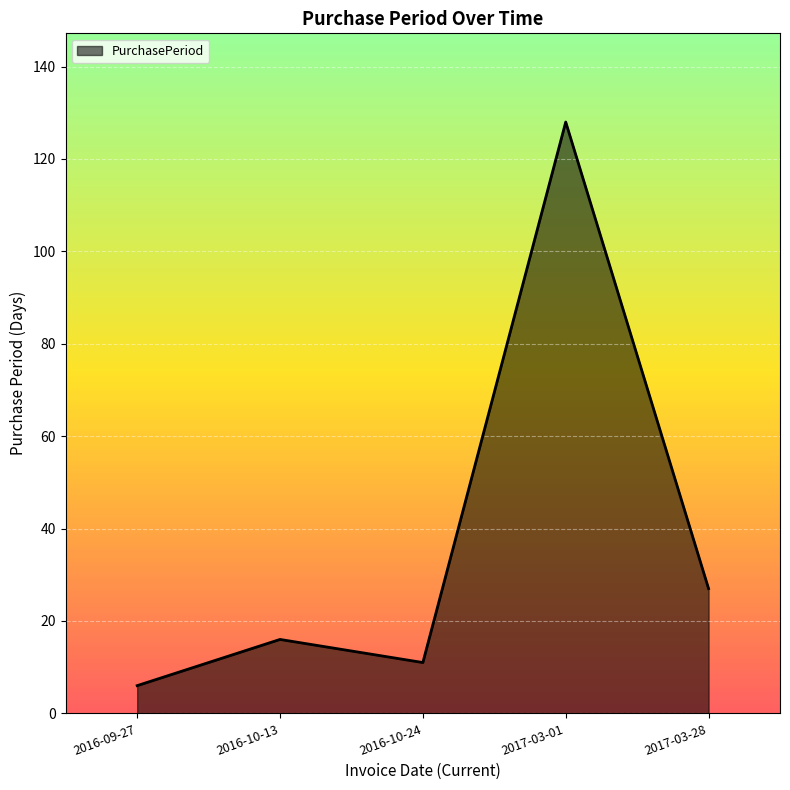

The chart shows a value of 27 at 2017-03-28. True or false?

True